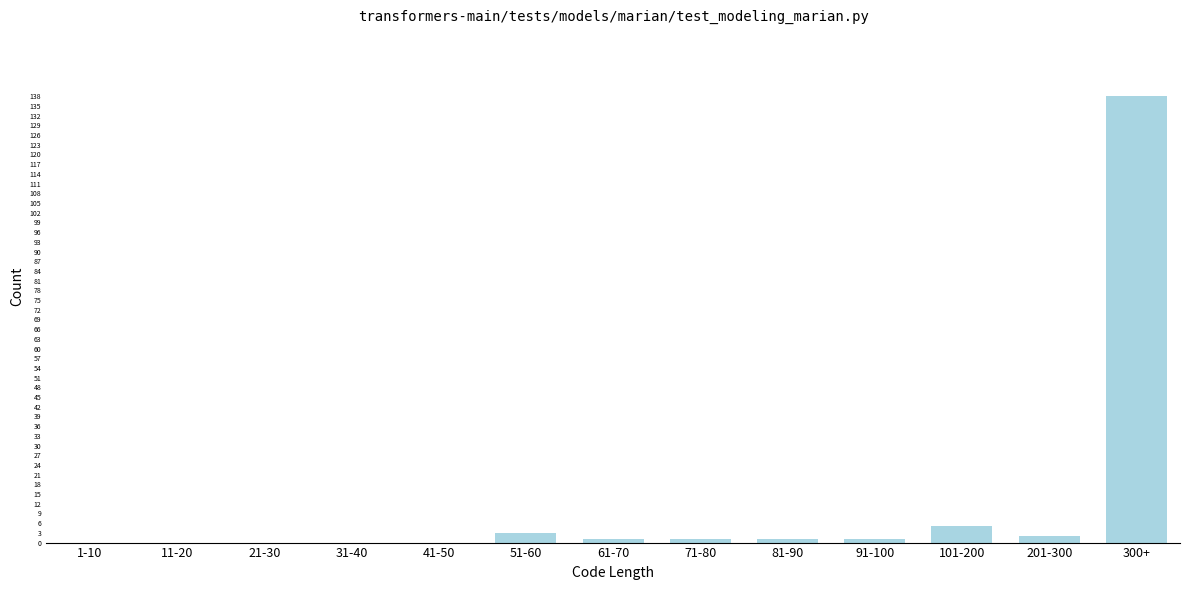

Reading left to right, transcribe all the data shown in this chart.

1-10=0	11-20=0	21-30=0	31-40=0	41-50=0	51-60=3	61-70=1	71-80=1	81-90=1	91-100=1	101-200=5	201-300=2	300+=138